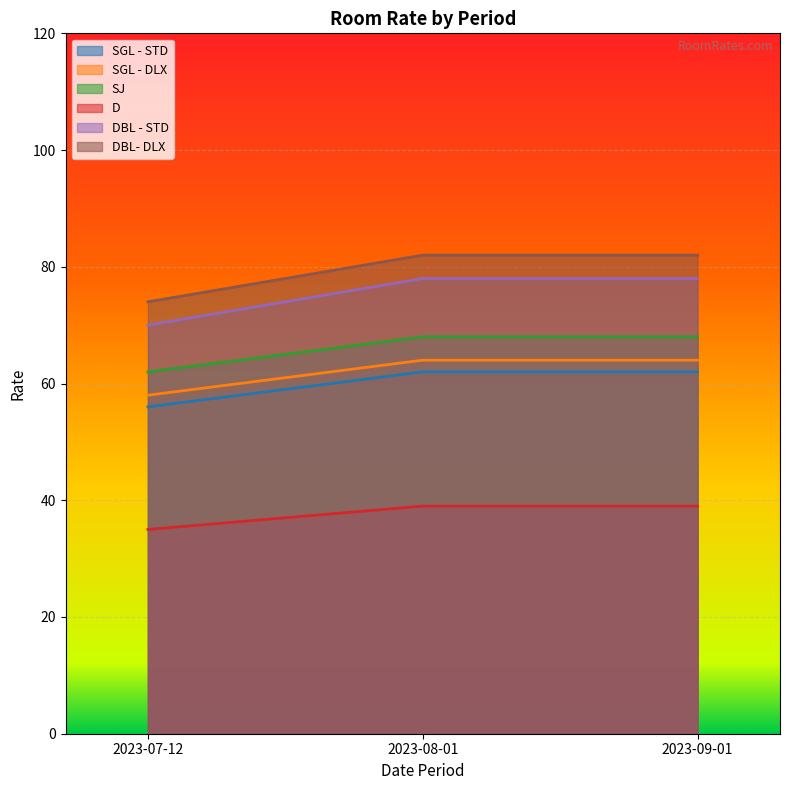

What is the maximum value for DBL- DLX?

82